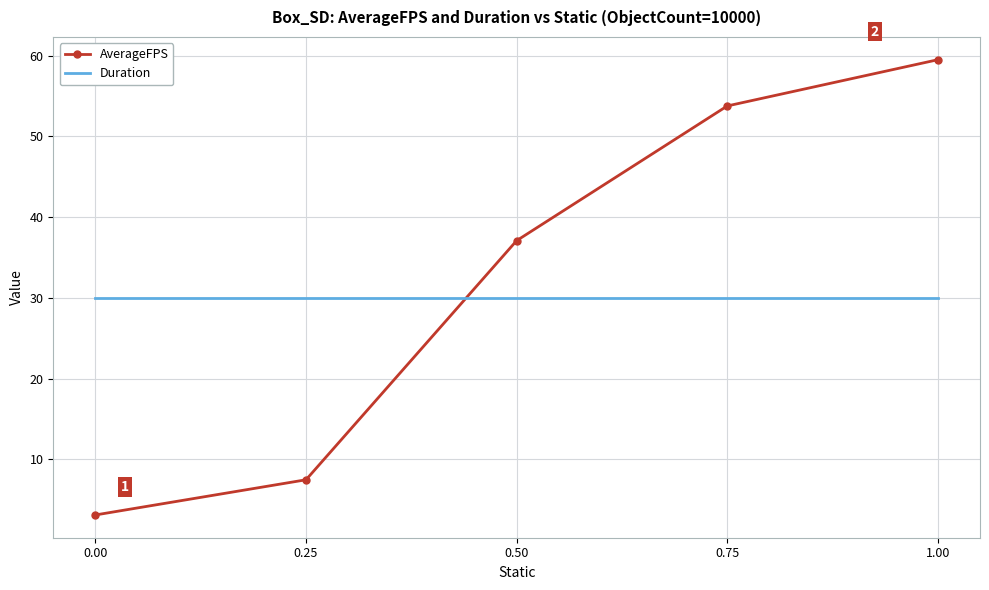

What position from the left is 0.75?

4